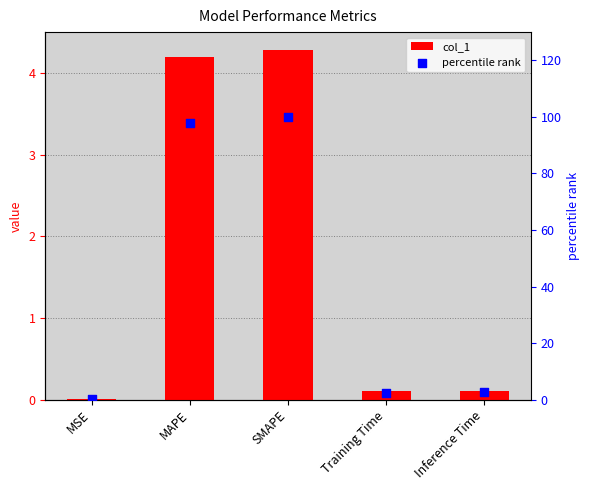

Which series contains the highest Y value?

percentile rank